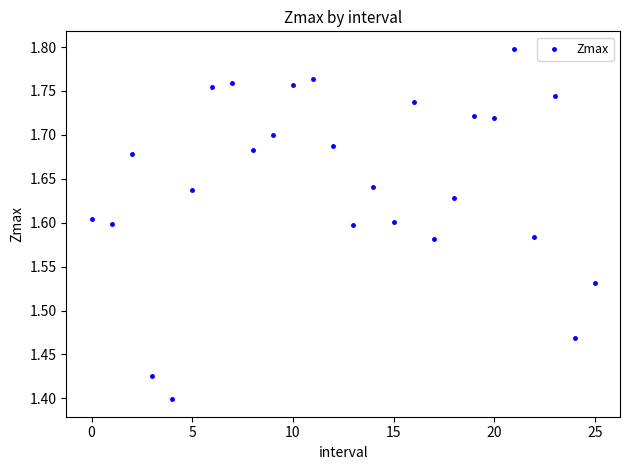

What is the range of Y values (max minus min)?

0.4